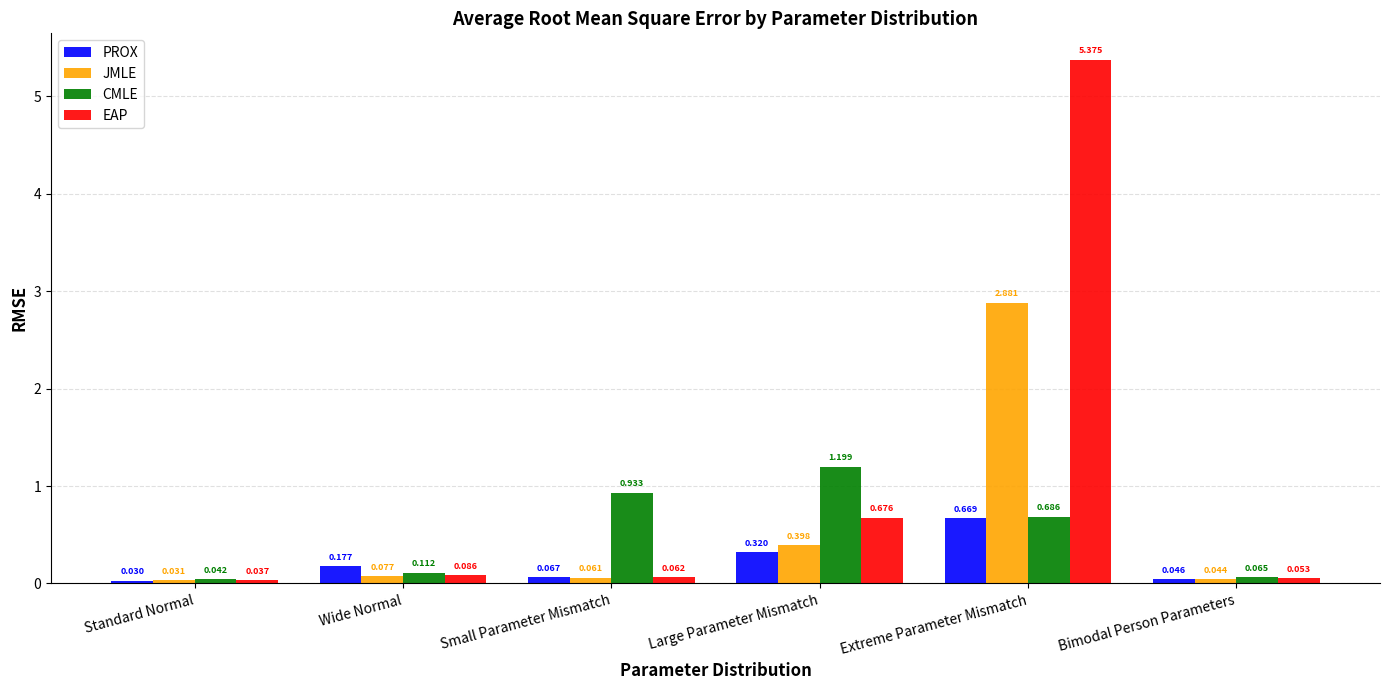

Are the bars horizontal?

No